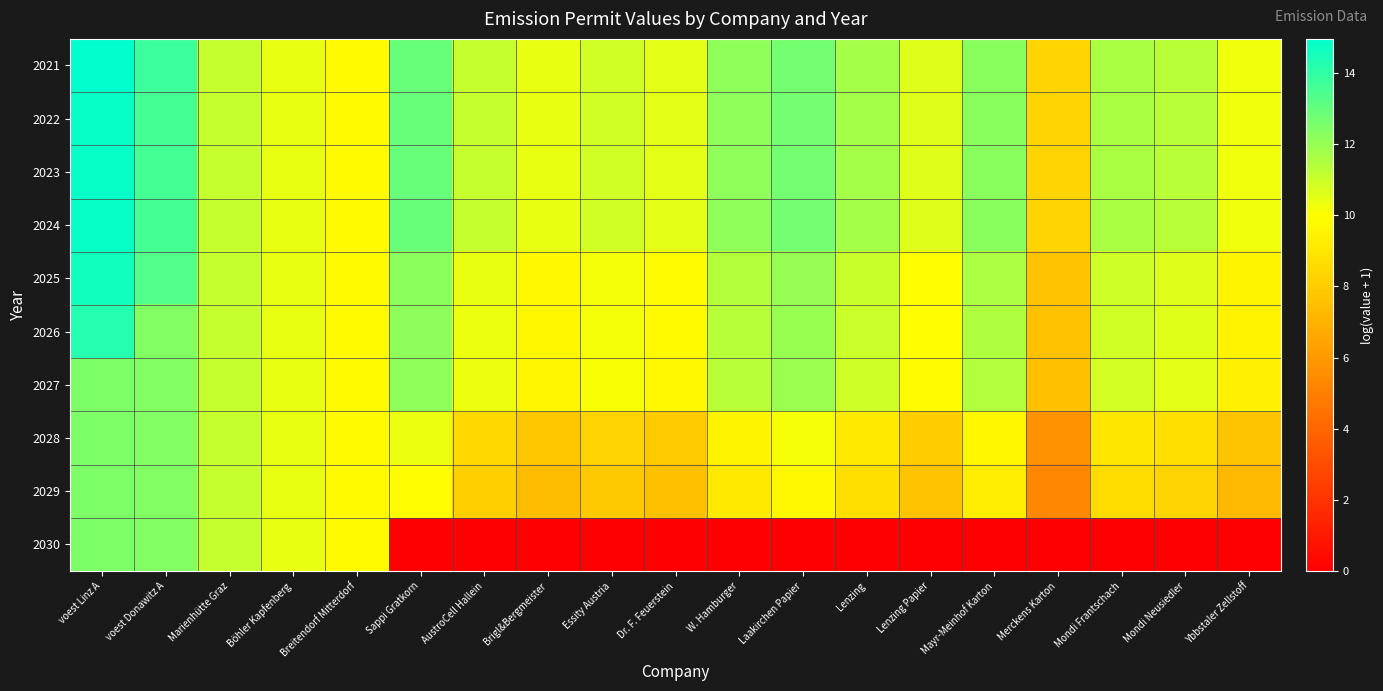

What is the spread (max minus min) of values at Mondi Frantschach?

11.6